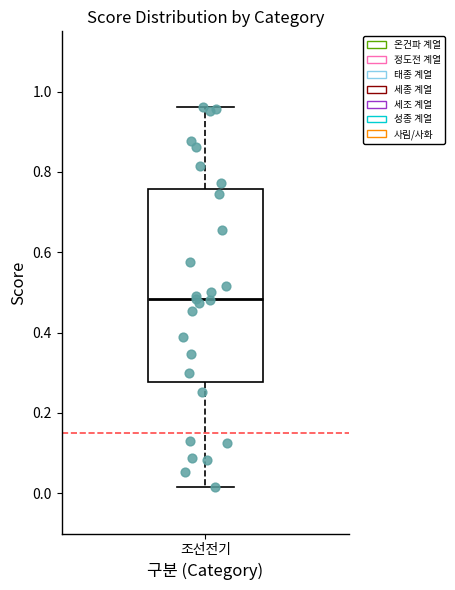

Read this box plot against the y-axis: the position of the median line, the range covered by the box, and the ends of both whiskers. The values are not printed on the chart, so give them approximately, as read against the axis.

median 0.48, box 0.28 to 0.76, whiskers 0.02 to 0.96